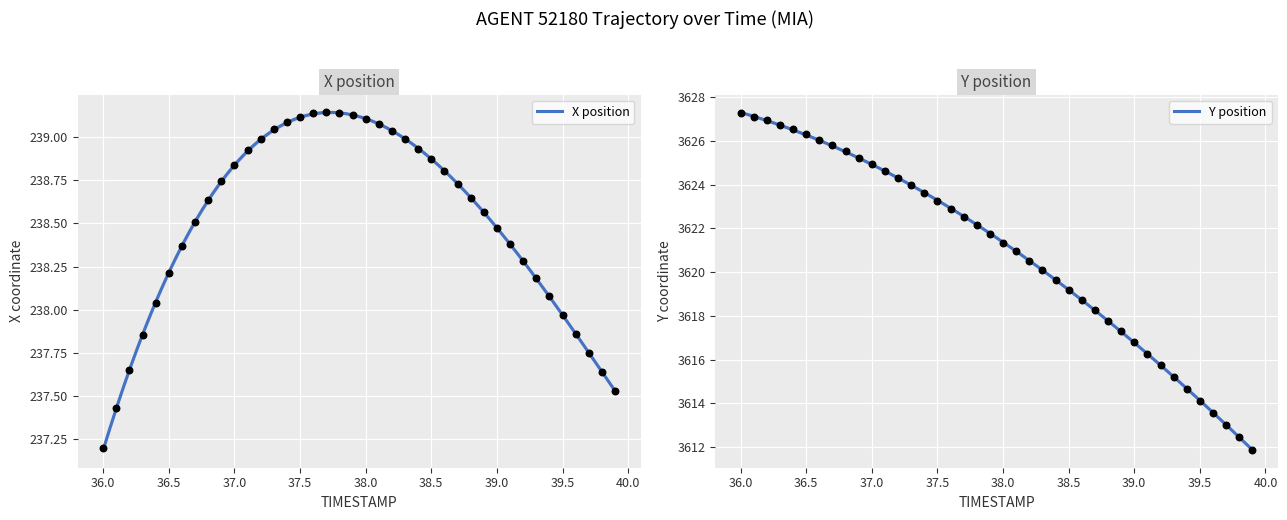

What is the lowest value of the X position series?

237.2